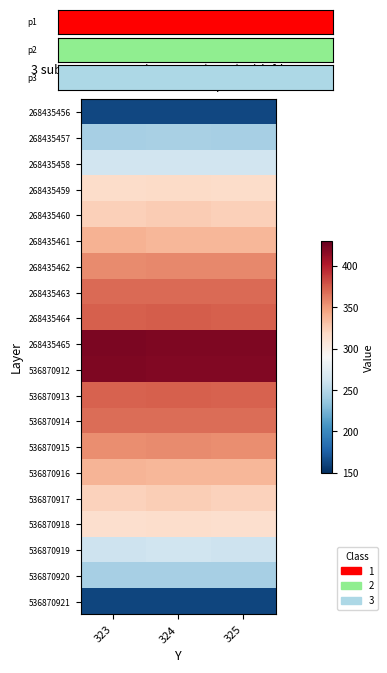

What is the spread (max minus min) of values at 323?

261